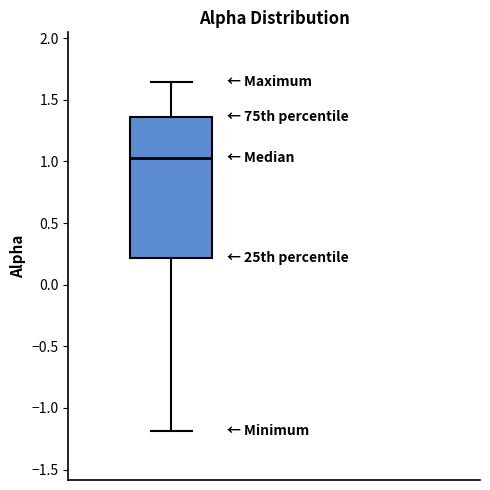

Transcribe this box plot: give where the median line is, the range the box spans, and where the two whiskers end, as read against the y-axis. The values are not printed on the chart, so give them approximately, as read against the axis.

median 1.00, box 0.20 to 1.35, whiskers -1.20 to 1.65